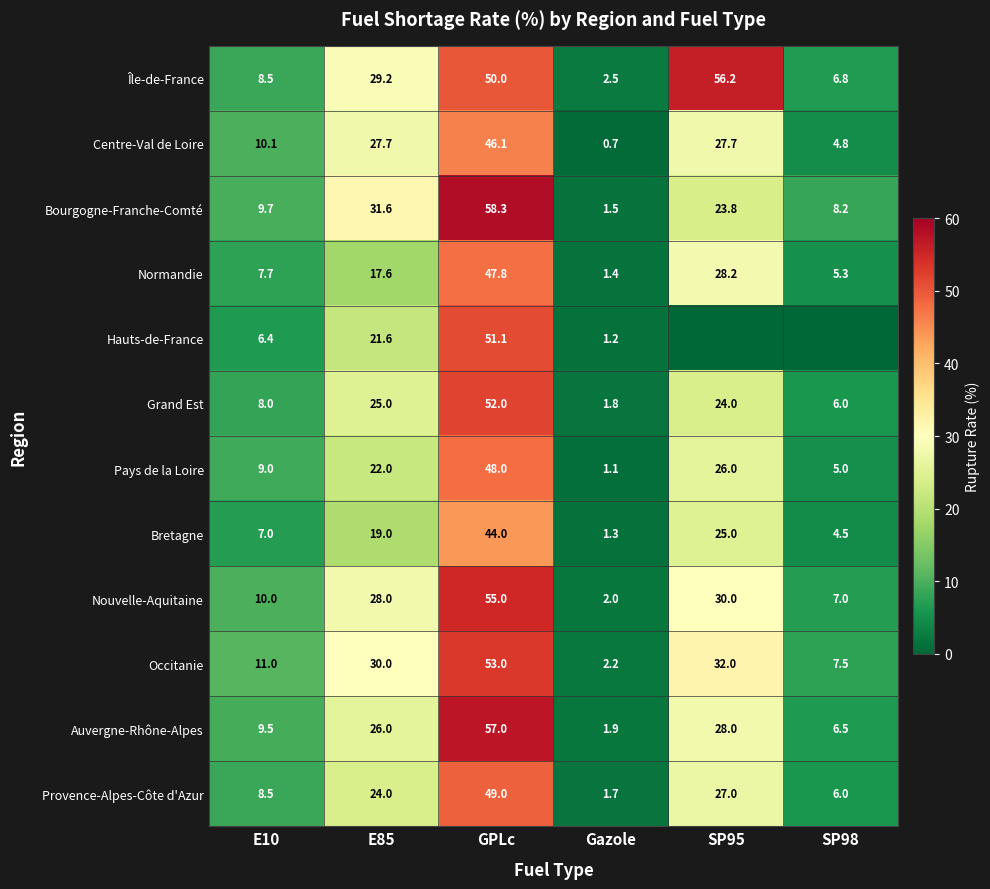

Is it true that Occitanie equals 88.6 at GPLc?

False